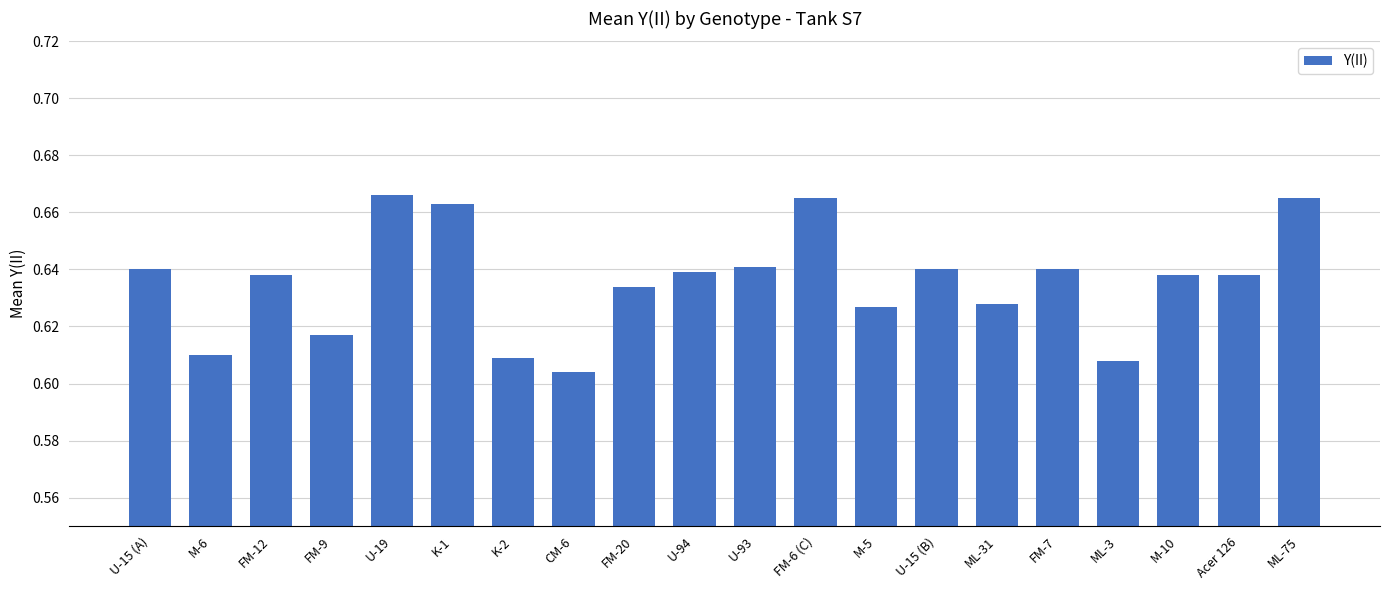

What is the difference between the maximum and minimum values?

0.1